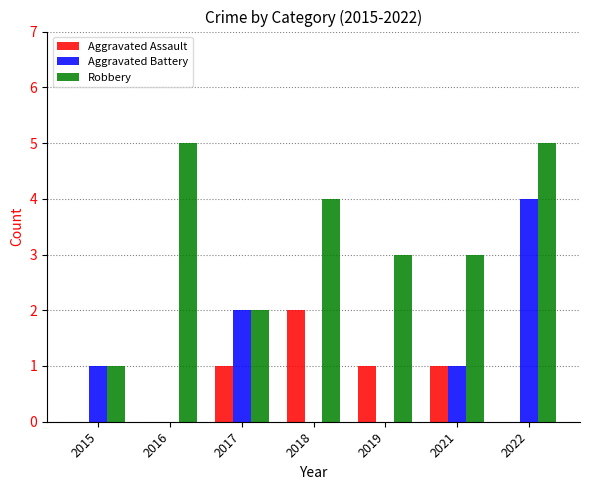

What value does the Robbery series have at 2015?

1